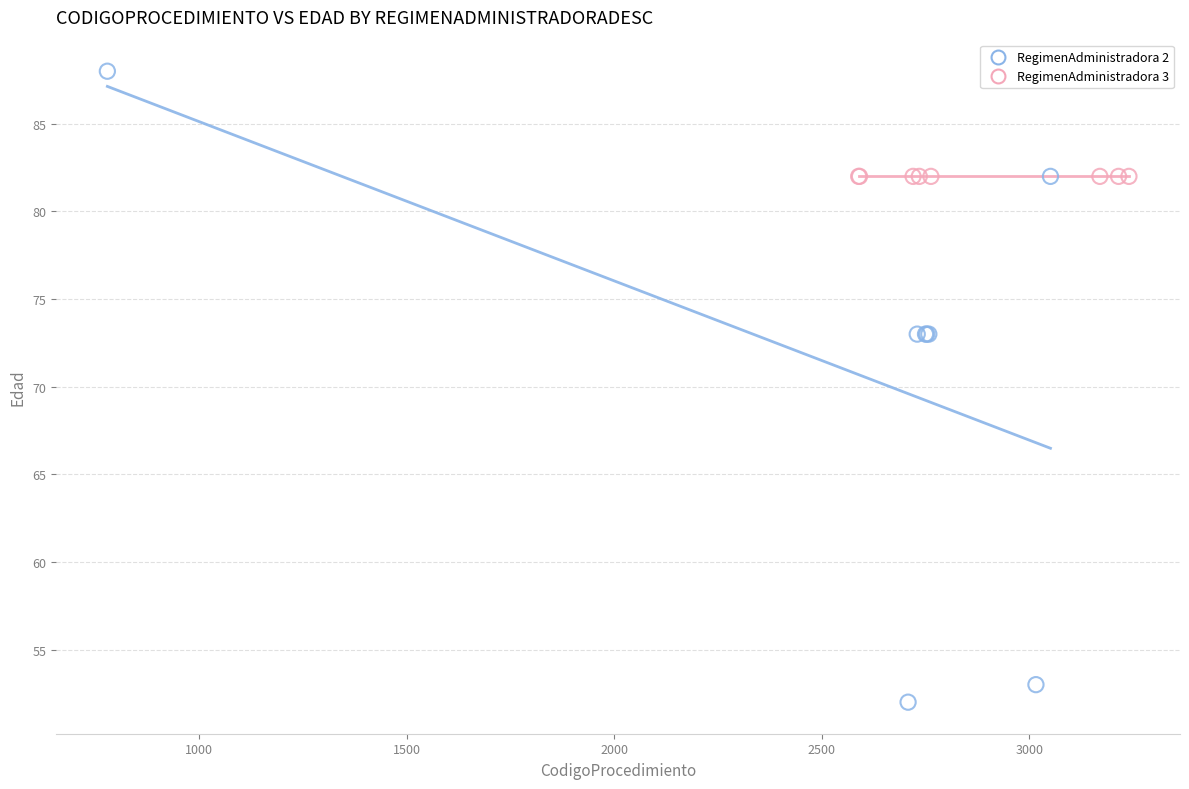

Which series reaches the minimum Y coordinate?

RegimenAdministradora 2